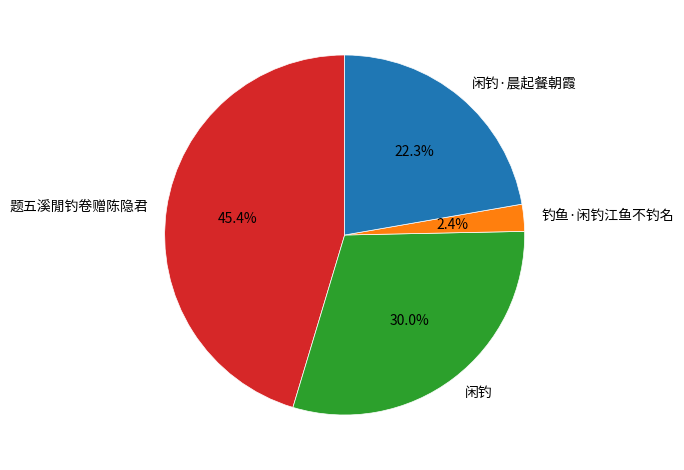

Rank the categories by value from lowest to highest.

钓鱼·闲钓江鱼不钓名, 闲钓·晨起餐朝霞, 闲钓, 题五溪閒钓卷赠陈隐君